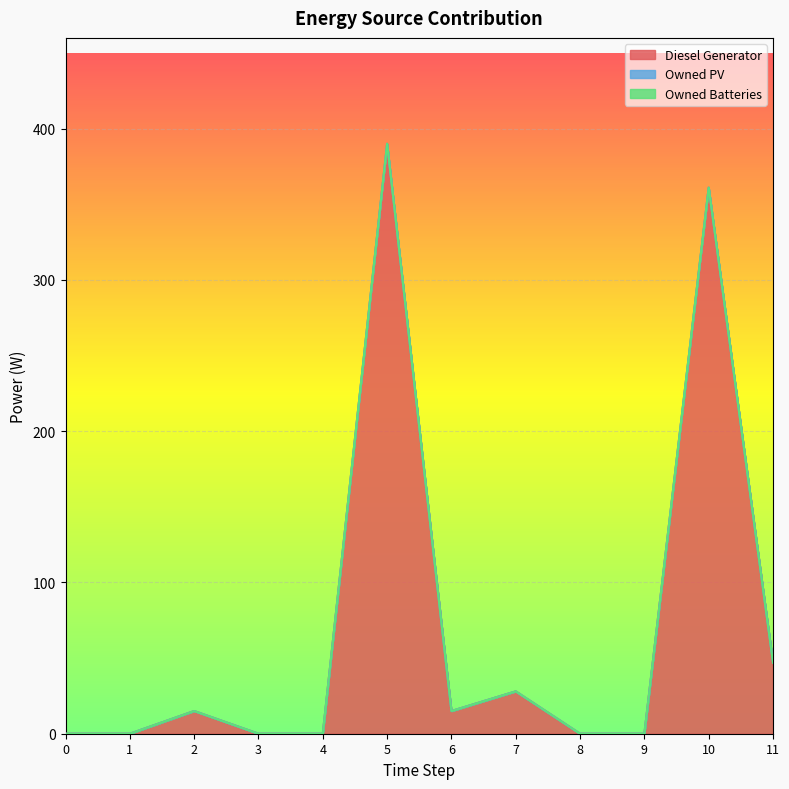

Does the chart display data point markers on the line(s)?

No